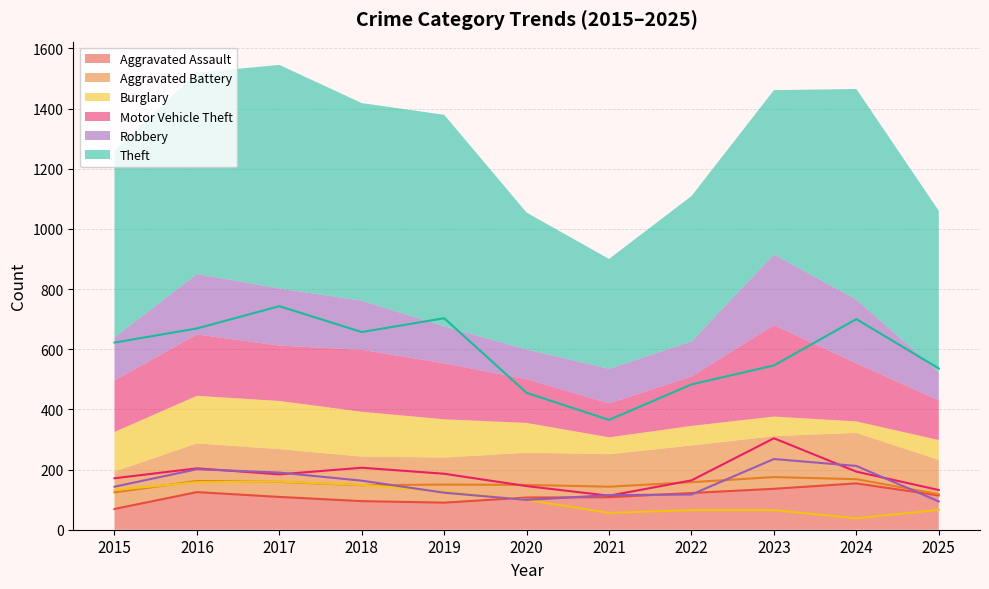

Reading left to right, what are all the values shown in this chart?

Aggravated Assault: 2015=69	2016=125	2017=109	2018=95	2019=90	2020=107	2021=108	2022=122	2023=136	2024=154	2025=114
Aggravated Battery: 2015=124	2016=162	2017=159	2018=148	2019=150	2020=149	2021=143	2022=158	2023=175	2024=168	2025=118
Burglary: 2015=132	2016=158	2017=160	2018=149	2019=127	2020=99	2021=56	2022=65	2023=65	2024=38	2025=66
Motor Vehicle Theft: 2015=171	2016=204	2017=184	2018=206	2019=186	2020=145	2021=113	2022=164	2023=304	2024=193	2025=132
Robbery: 2015=143	2016=201	2017=190	2018=163	2019=123	2020=99	2021=115	2022=117	2023=235	2024=212	2025=94
Theft: 2015=622	2016=669	2017=743	2018=657	2019=703	2020=455	2021=365	2022=483	2023=546	2024=700	2025=536